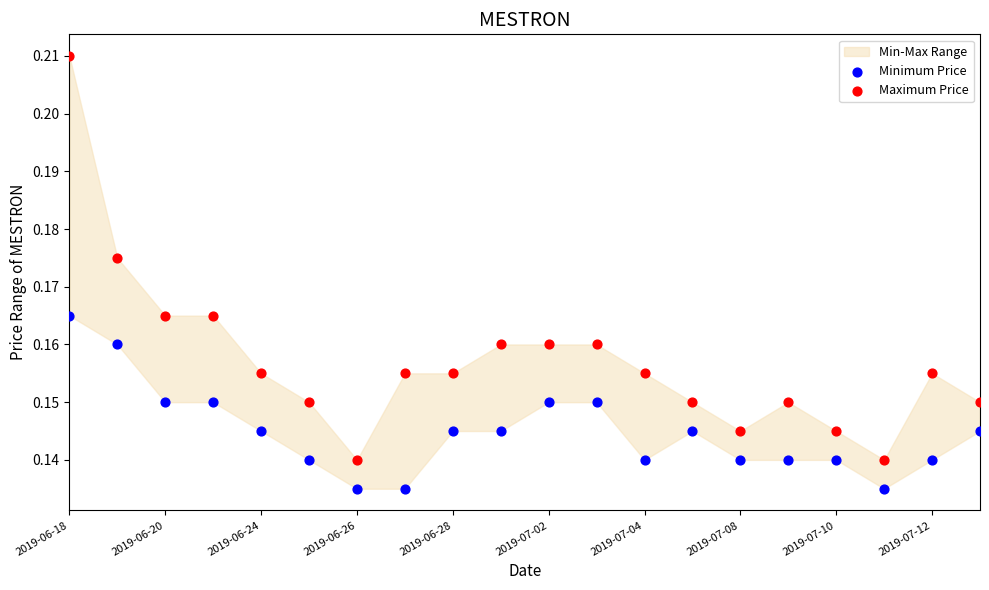

Which series reaches the minimum Y coordinate?

Minimum Price